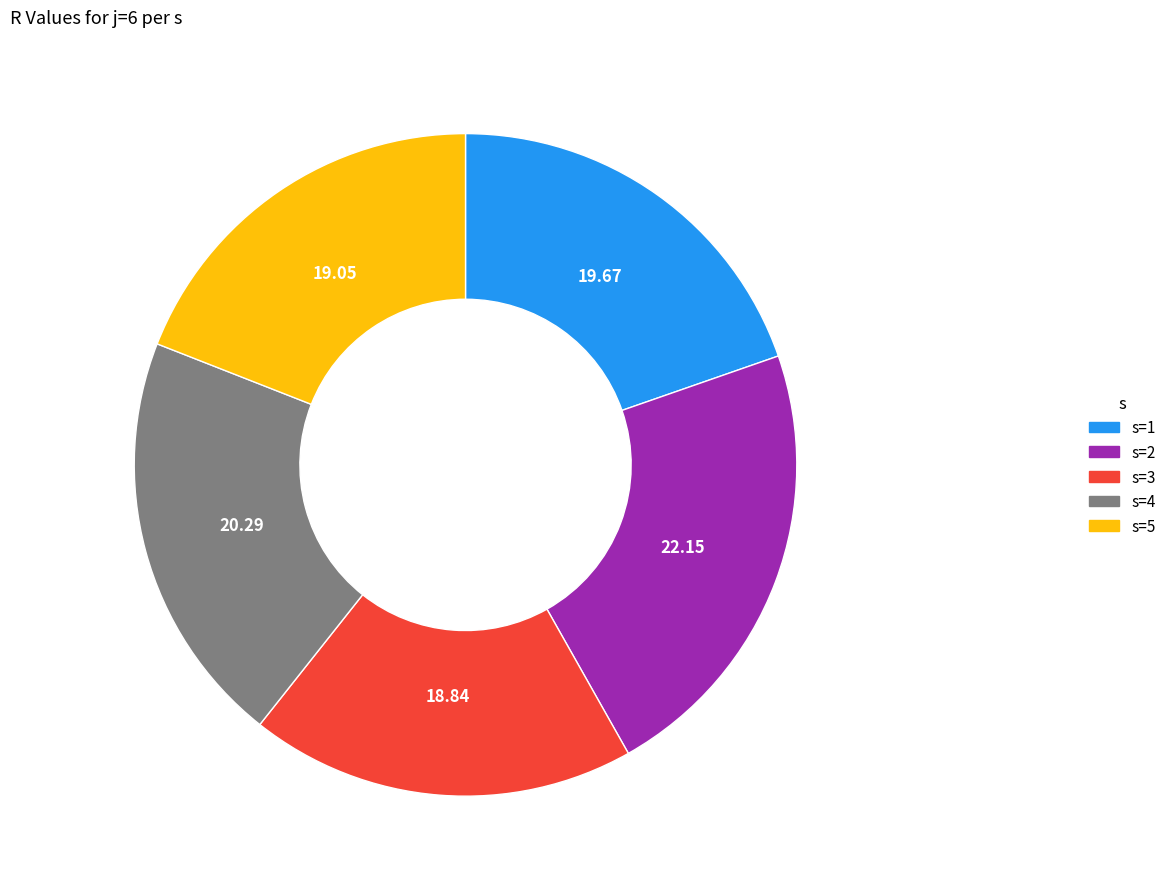

Does s=2 account for over 50% of the chart?

No